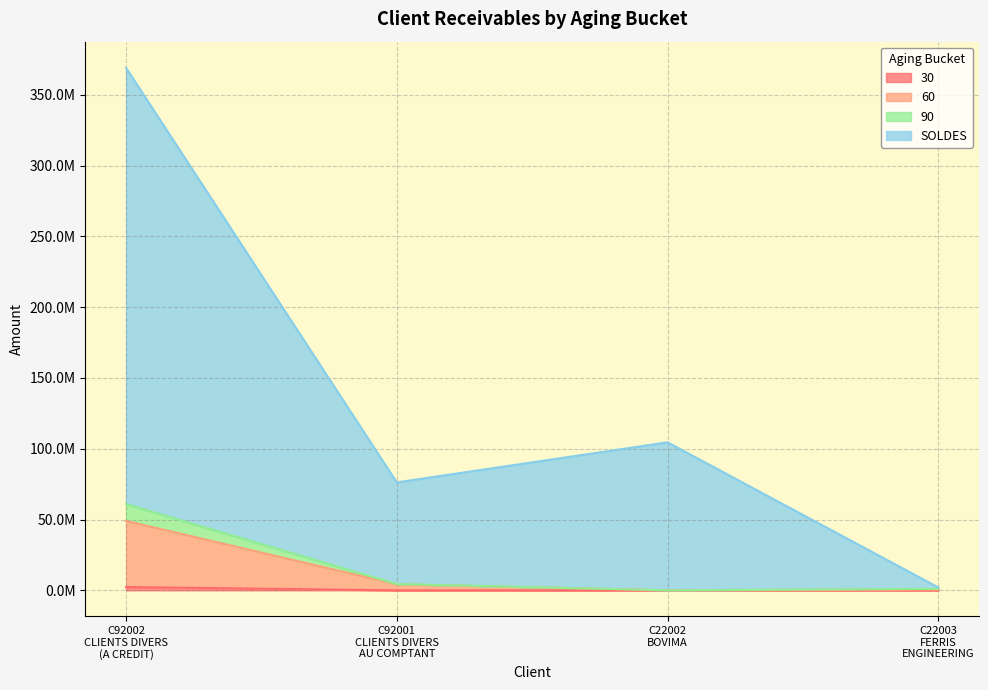

Does the chart have visible grid lines?

Yes